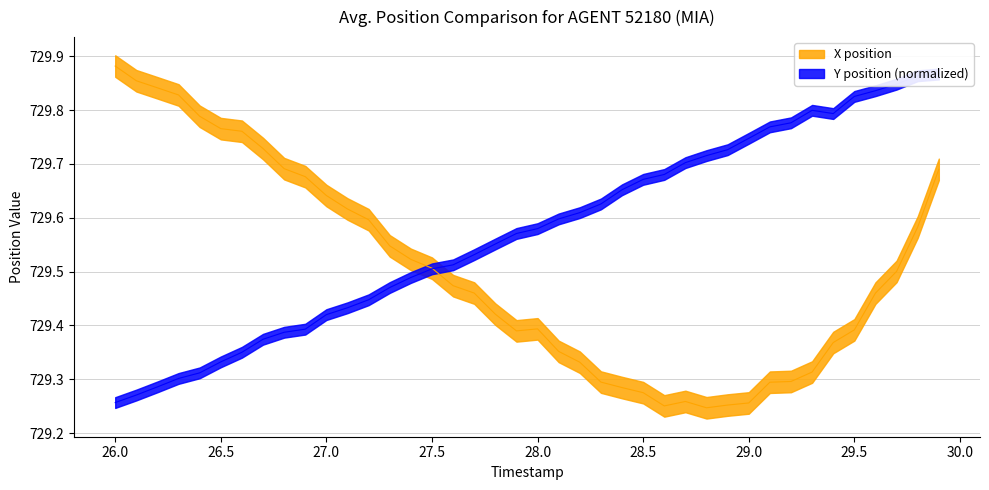

Which series has the largest range (max minus min)?

X